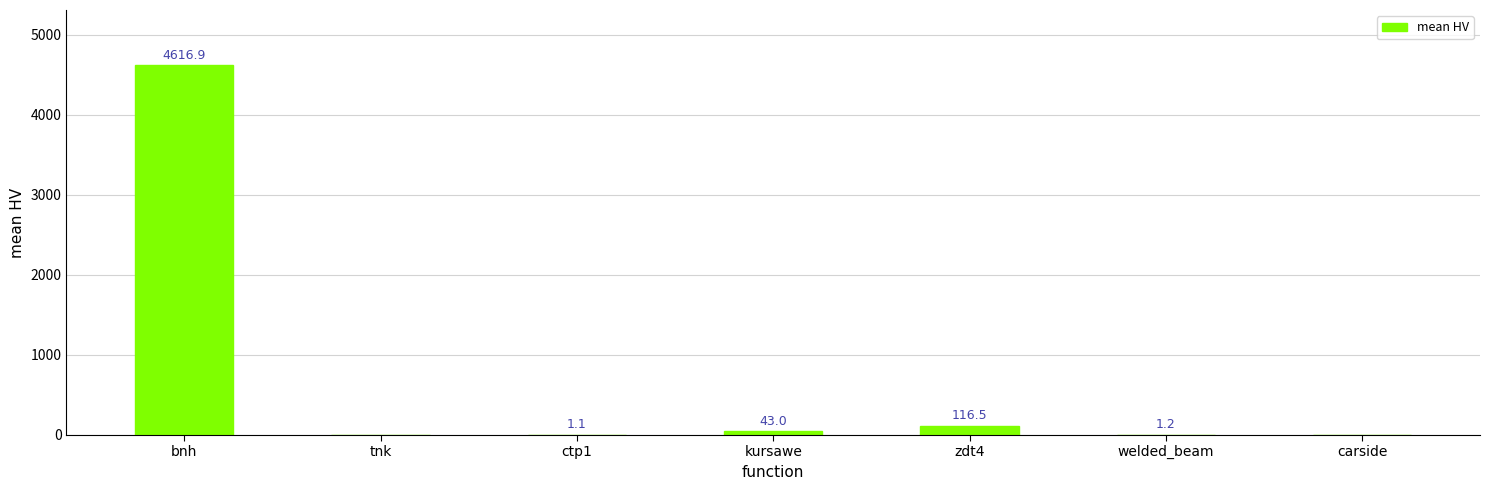

What is the change in value from bnh to tnk?

-4616.9